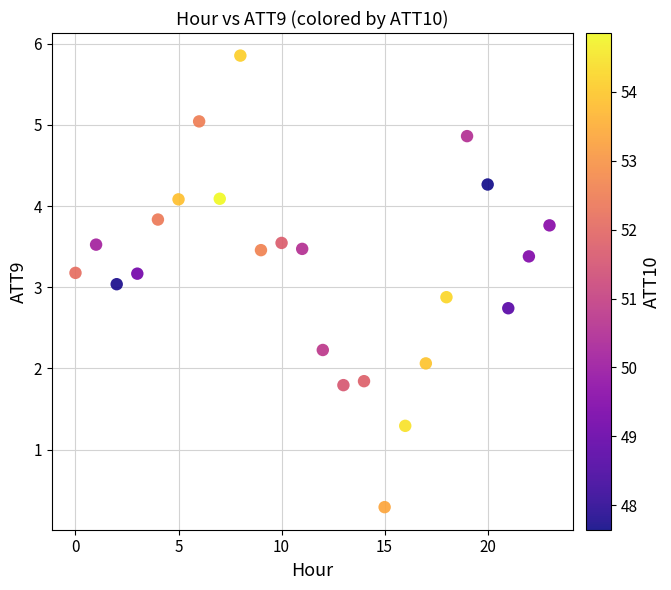

What is the range of Y values (max minus min)?

5.6